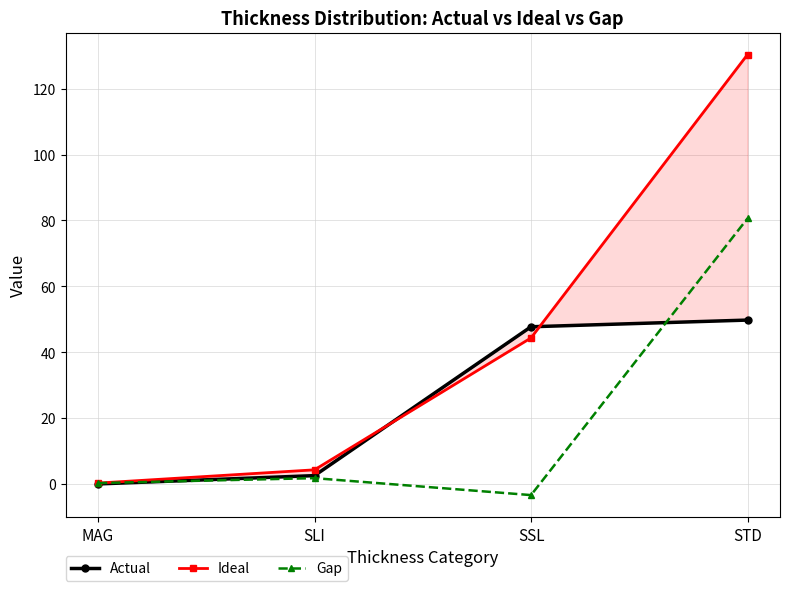

True or false: Actual has more than 2 interior local peaks.

False